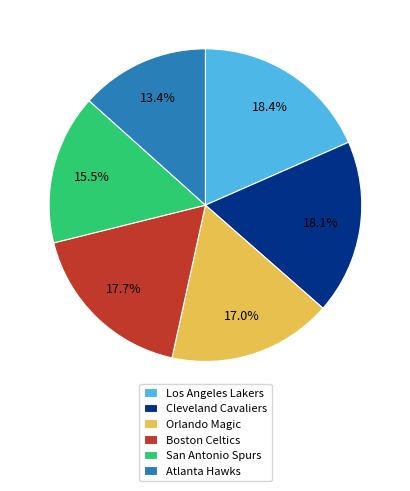

What percentage is the Cleveland Cavaliers slice, to the nearest percent?

18%